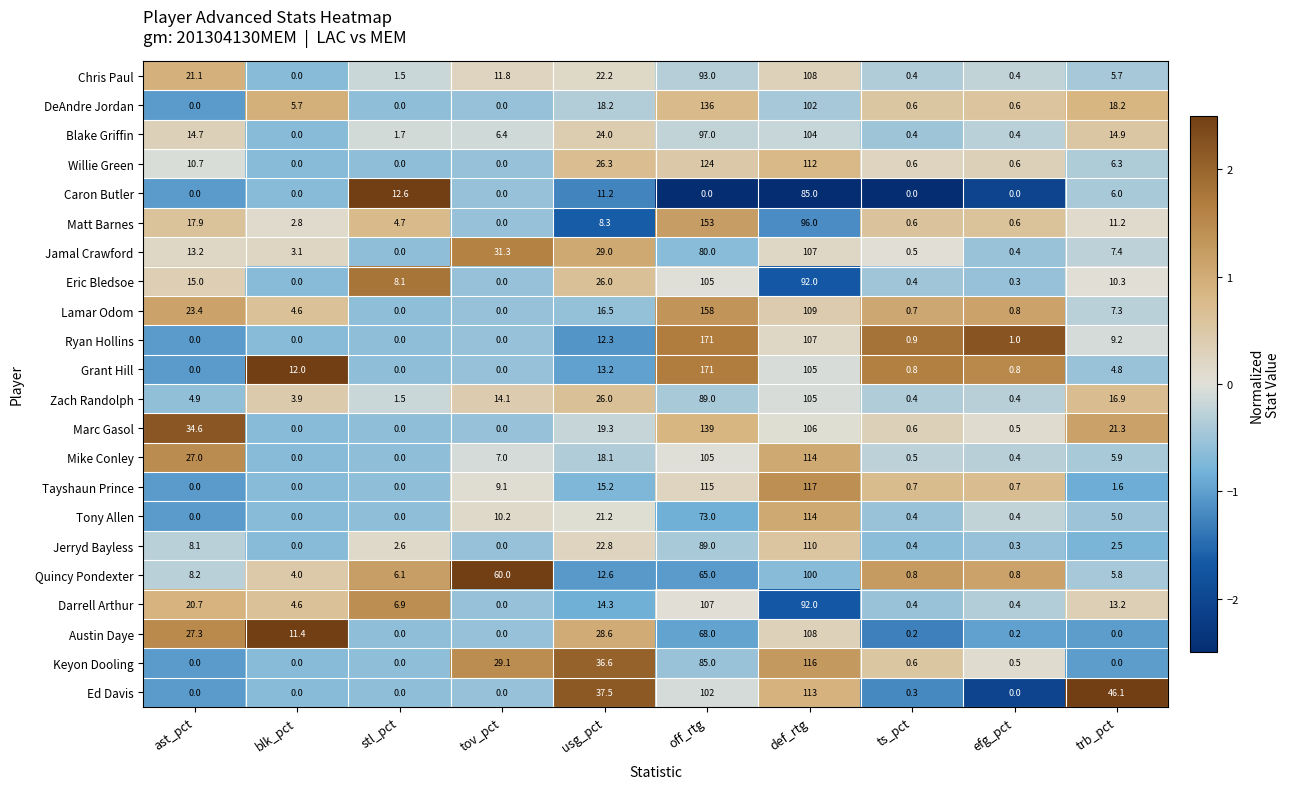

Is the value of Austin Daye at blk_pct greater than the value of Ed Davis at ast_pct?

Yes